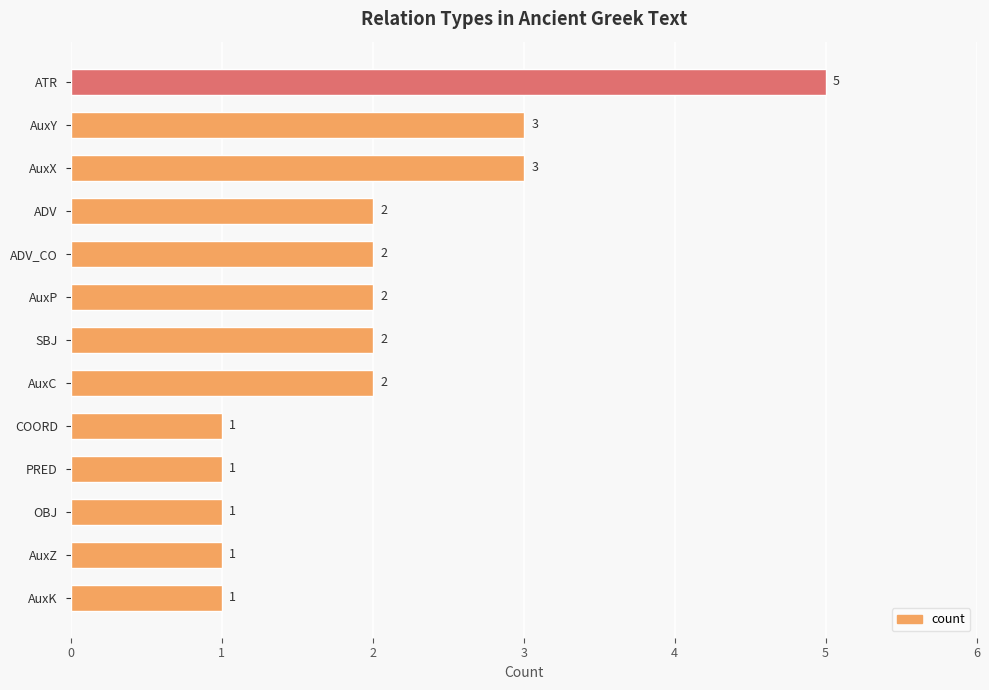

Reading bottom to top, transcribe all the data shown in this chart.

AuxK=1	AuxZ=1	OBJ=1	PRED=1	COORD=1	AuxC=2	SBJ=2	AuxP=2	ADV_CO=2	ADV=2	AuxX=3	AuxY=3	ATR=5